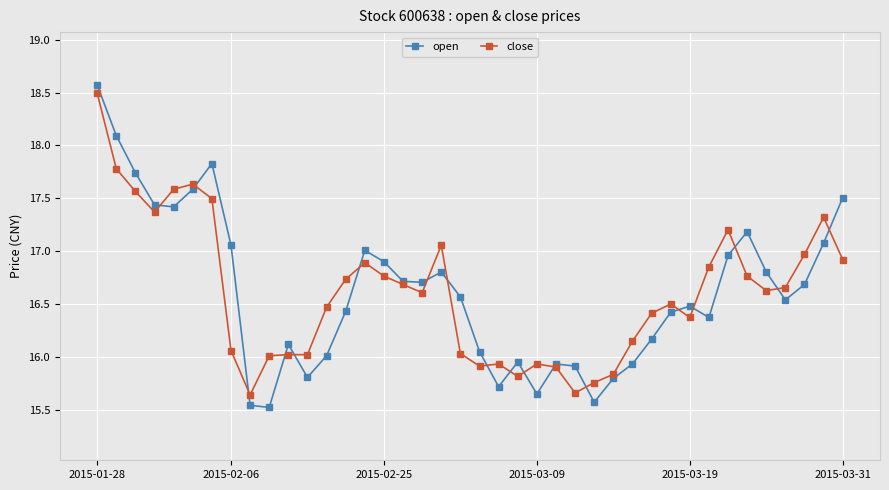

How many data points does each series have?

40